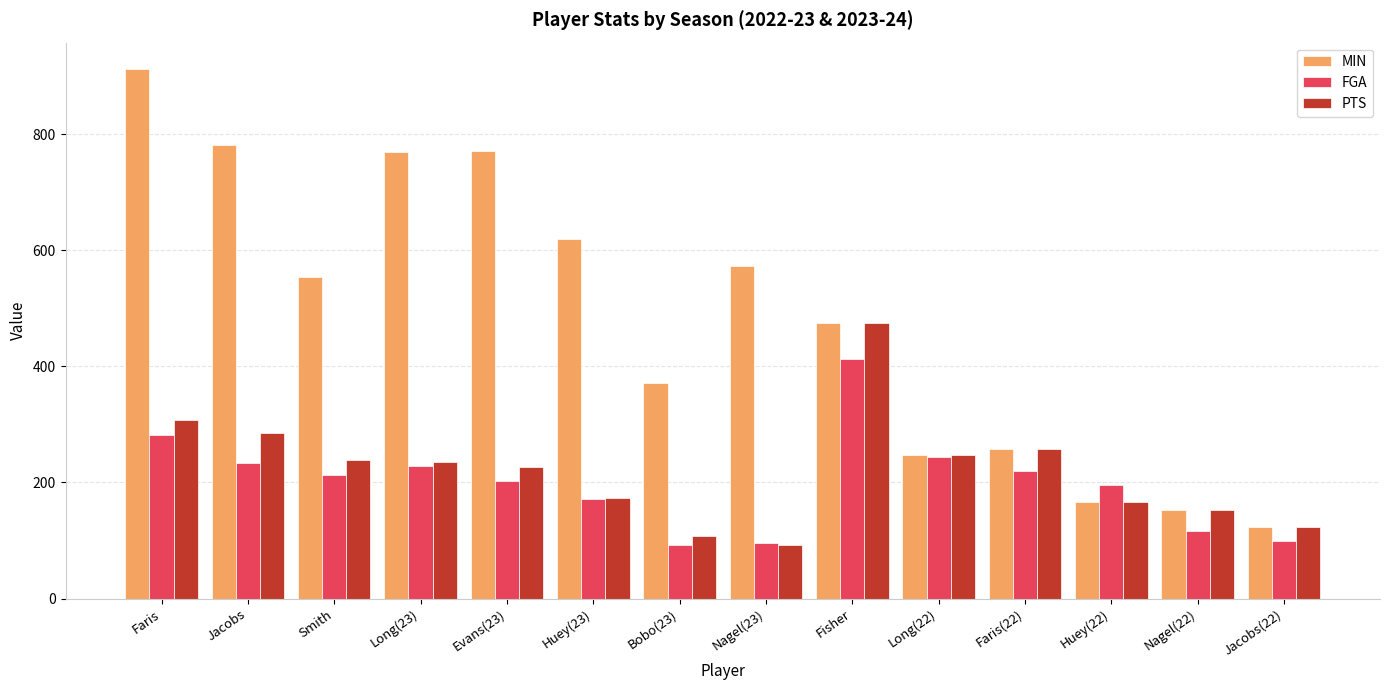

What is the difference between the maximum and minimum values in the FGA series?

321